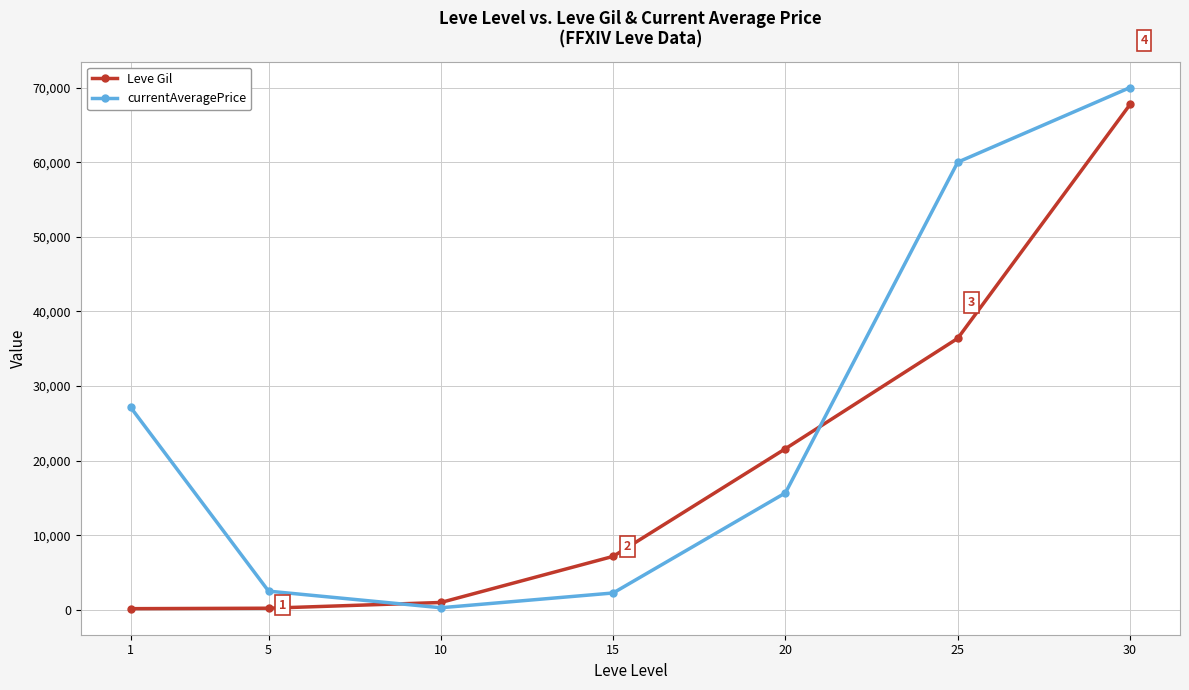

True or false: currentAveragePrice has more than 1 interior local peaks.

False